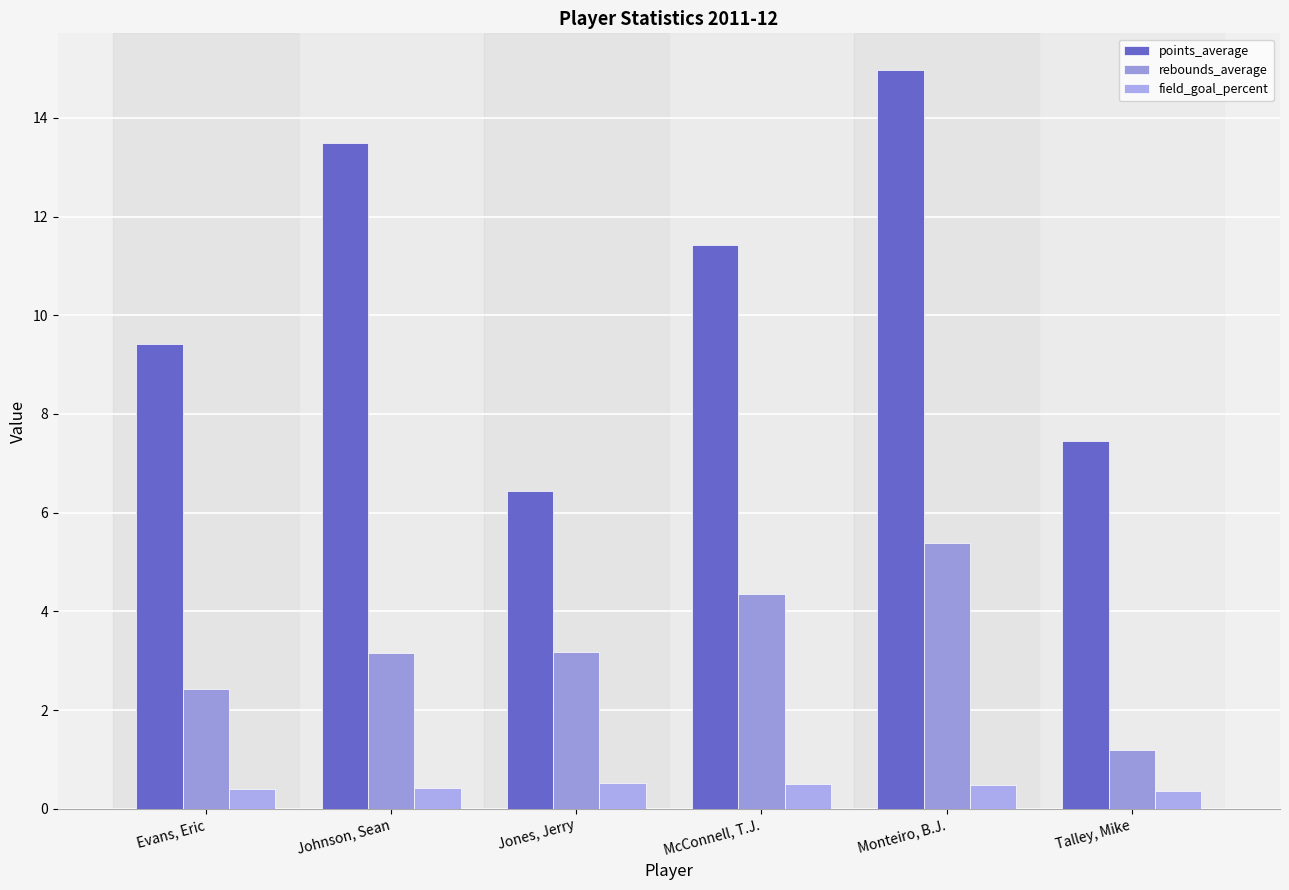

How many values in the rebounds_average series are below 3?

2